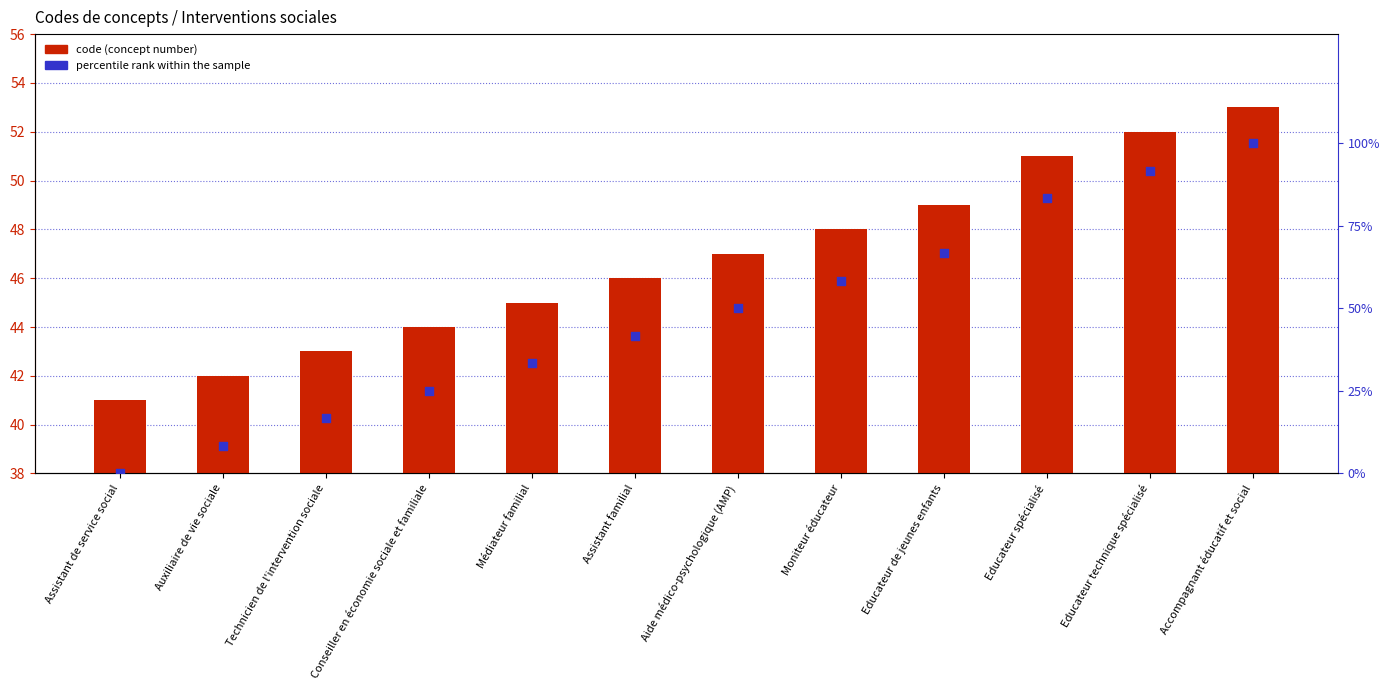

Is the value of percentile rank within the sample at Conseiller en économie sociale et familiale greater than the value of code at Assistant familial?

No